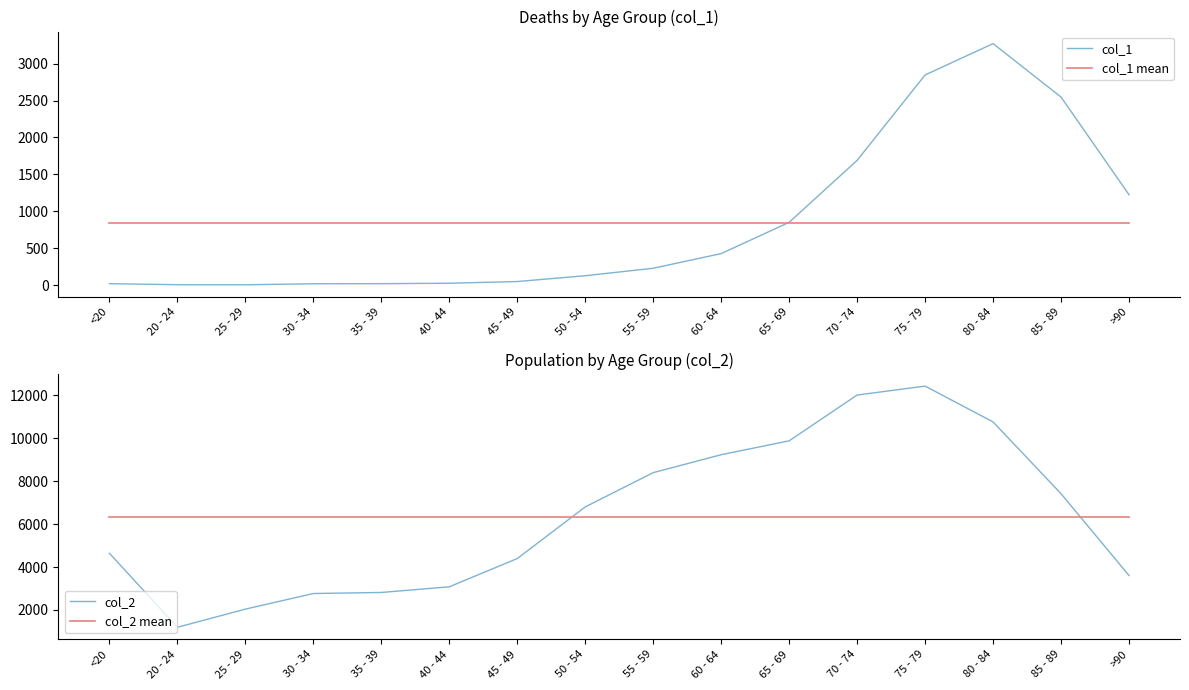

What position from the left is 40 - 44?

6